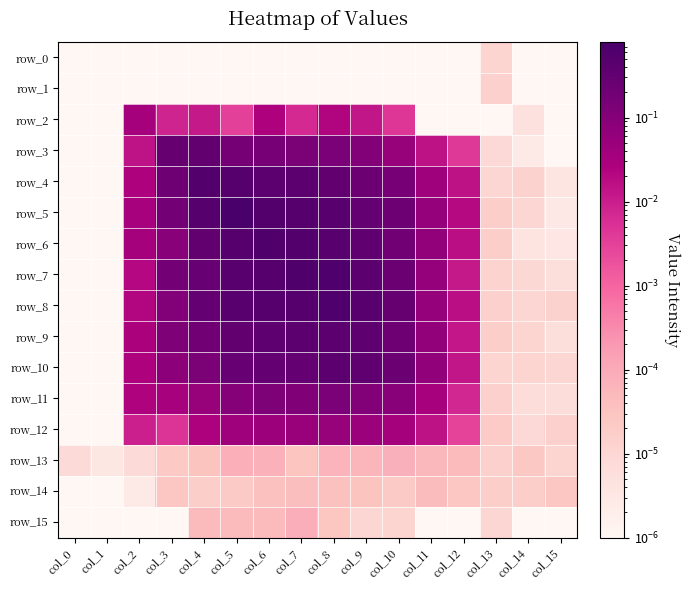

Is it true that row_13 equals 0.0 at col_10?

True